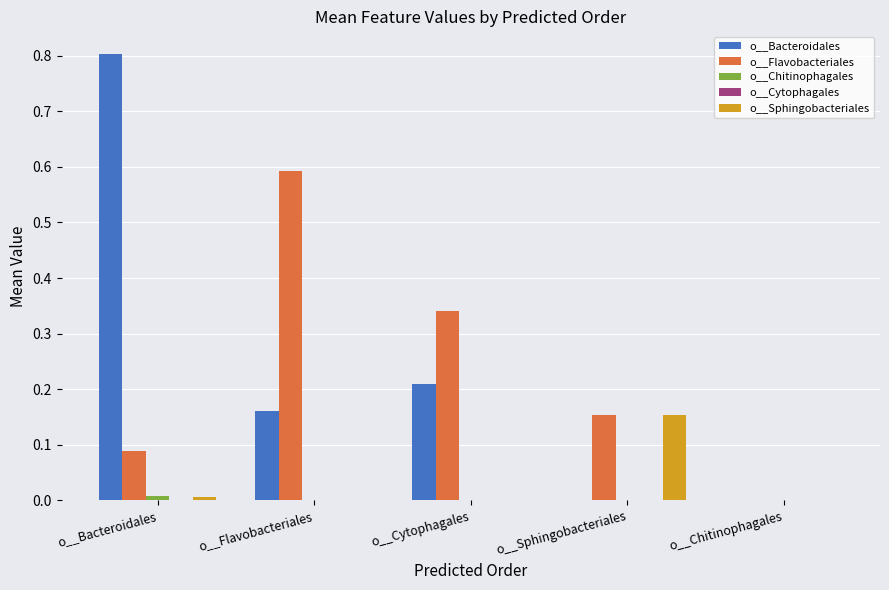

Is it true that o__Flavobacteriales equals 0.0 at o__Chitinophagales?

True